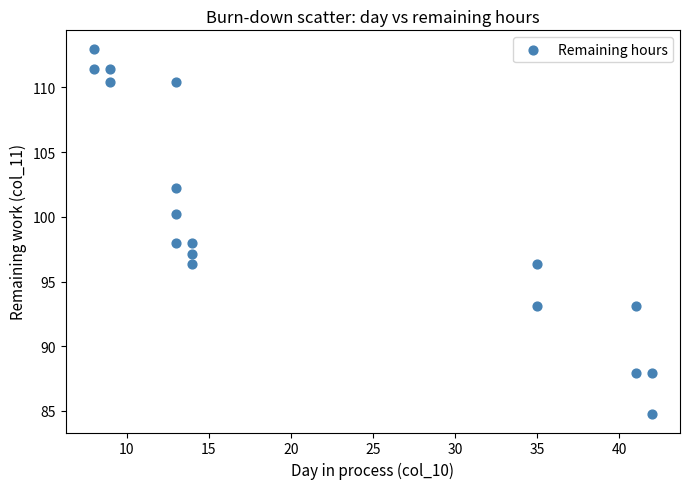

What is the range of X values (max minus min)?

34.0